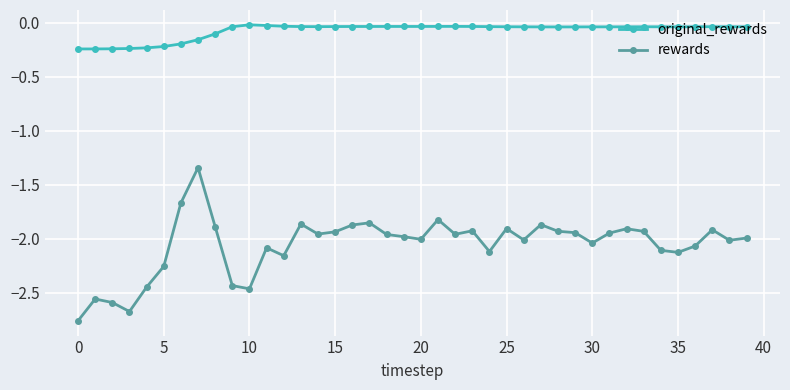

Which series has the largest total across all categories?

original_rewards